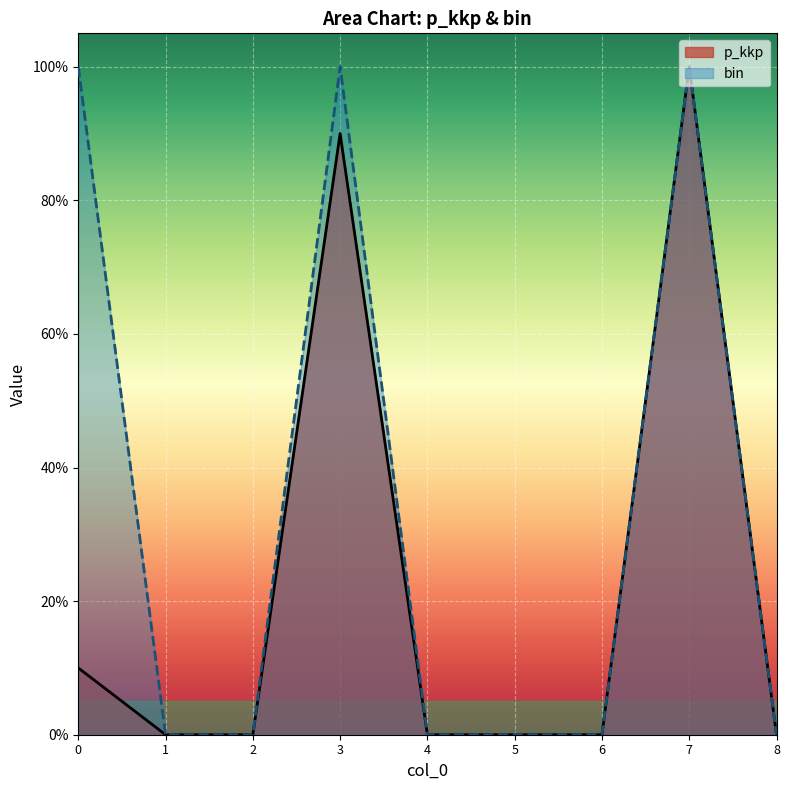

True or false: bin and p_kkp intersect in this chart.

False